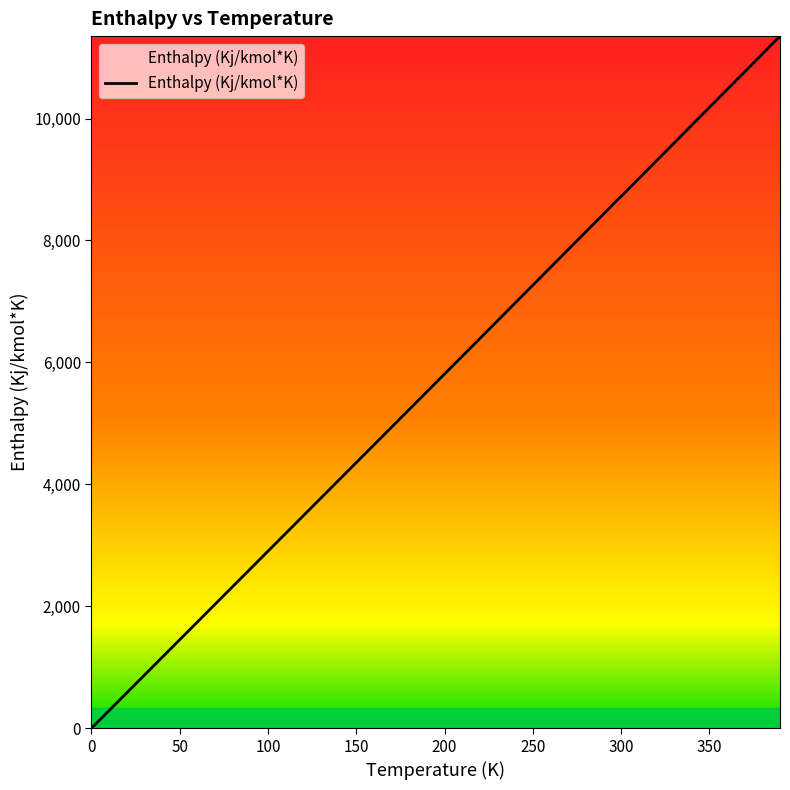

Reading right to left, transcribe all the data shown in this chart.

11351	11058	10765	10473	10181	9889	9597	9306	9014	8723	8669	8432	8140	7849	7558	7266	6975	6683	6391	0